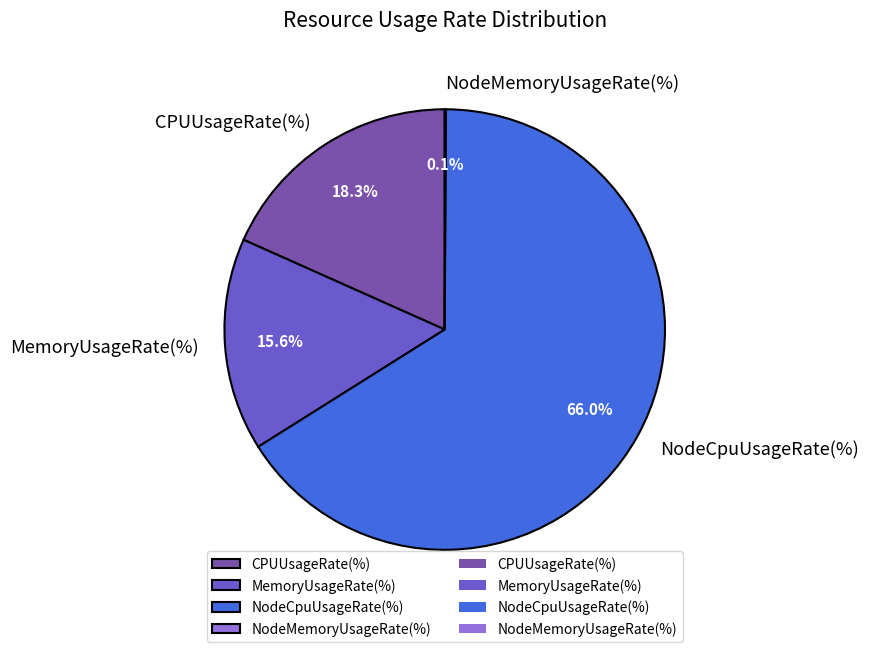

Which has a higher value, NodeCpuUsageRate(%) or MemoryUsageRate(%)?

NodeCpuUsageRate(%)